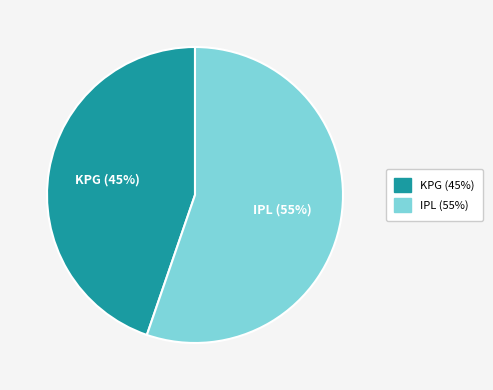

Is there a majority slice in this chart?

Yes